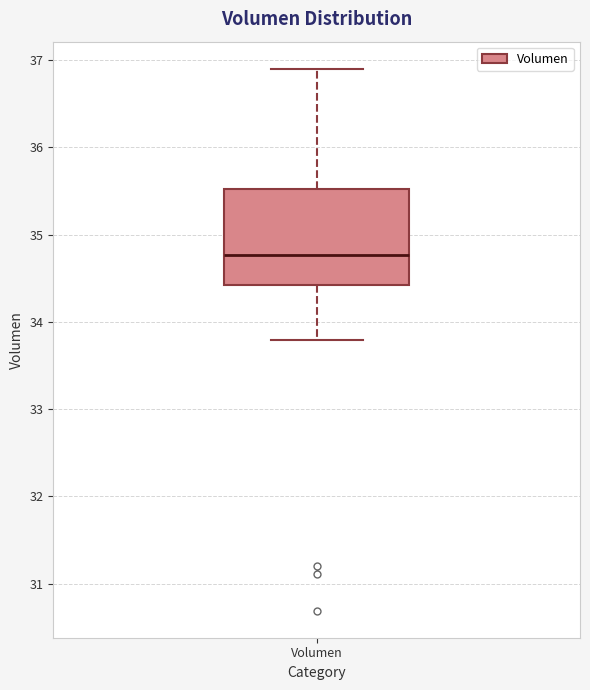

Where is the lower edge of the box for Volumen on the y-axis? The values are not printed on the chart, so give them approximately, as read against the axis.

34.4